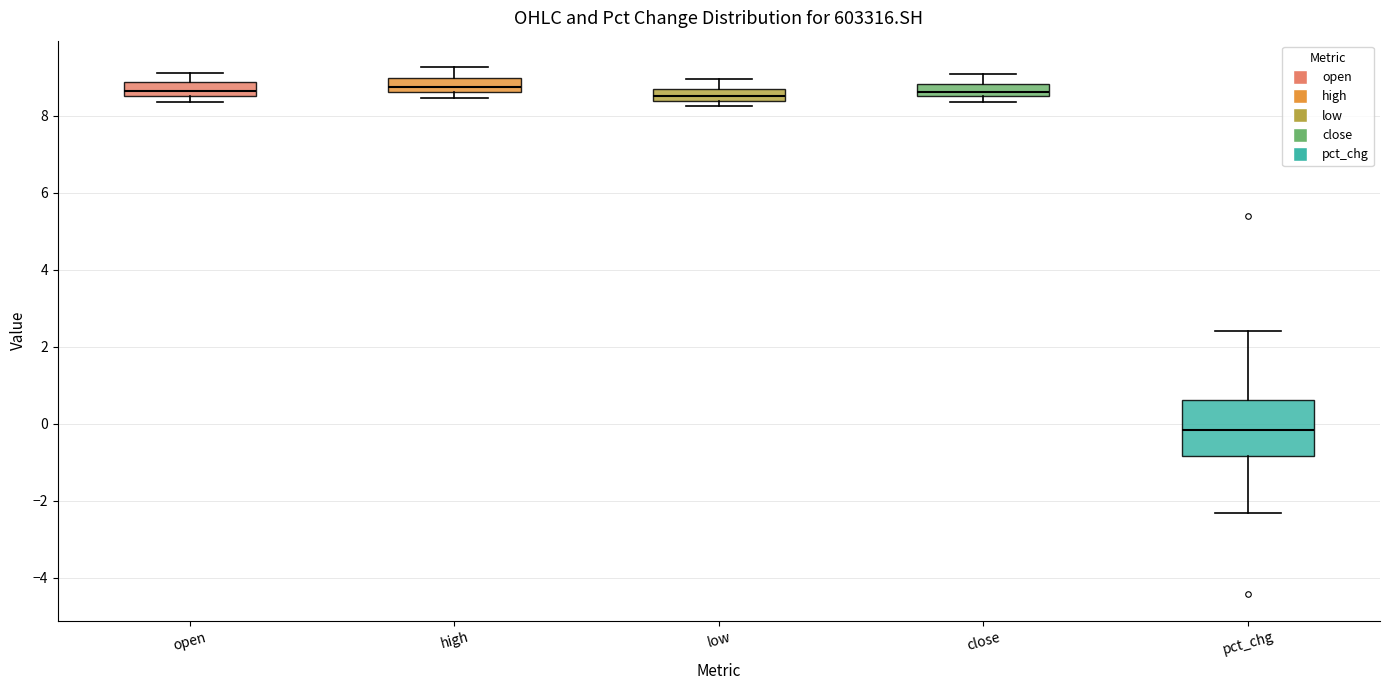

Which box's median line is the lowest?

pct_chg